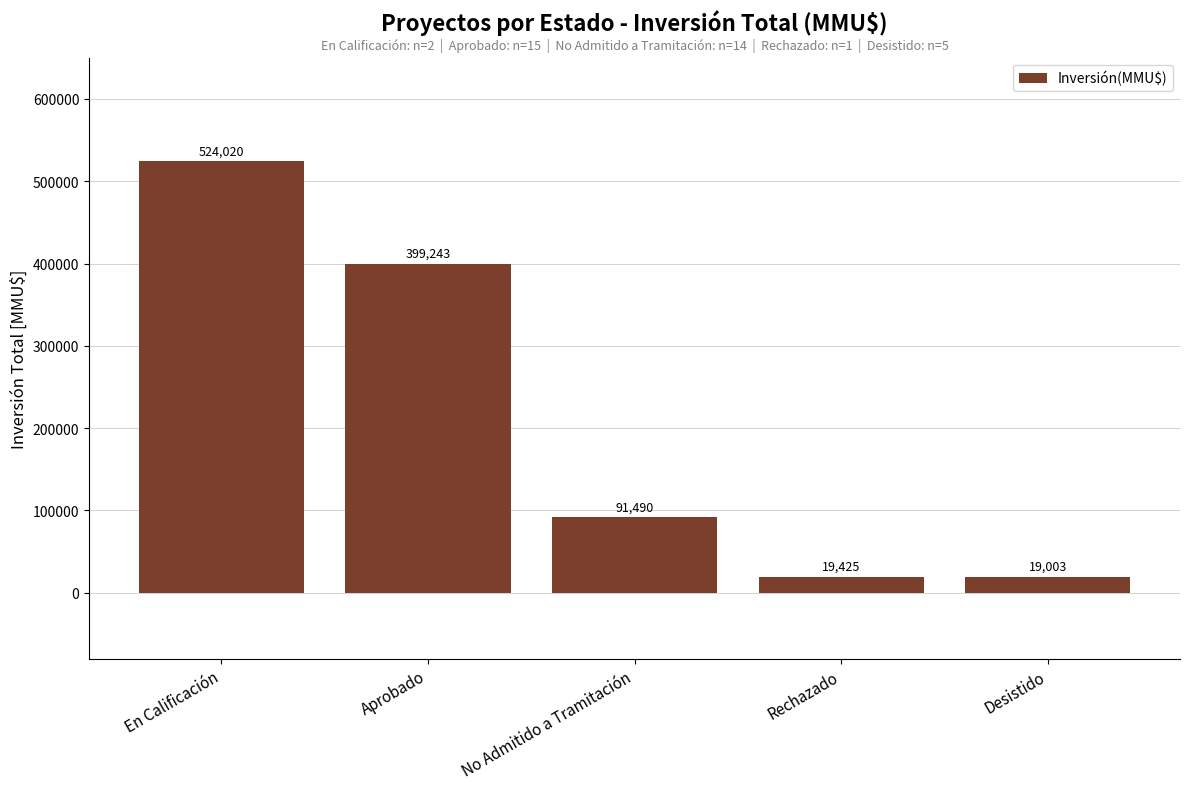

Does the chart contain any negative values?

No